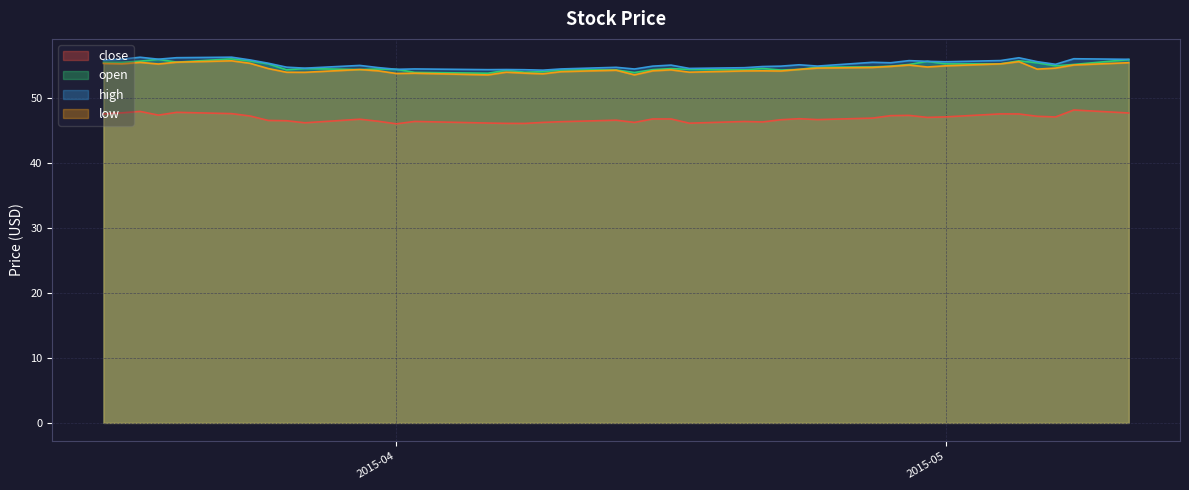

What is the label of the 14th point from the left?

2015-04-02